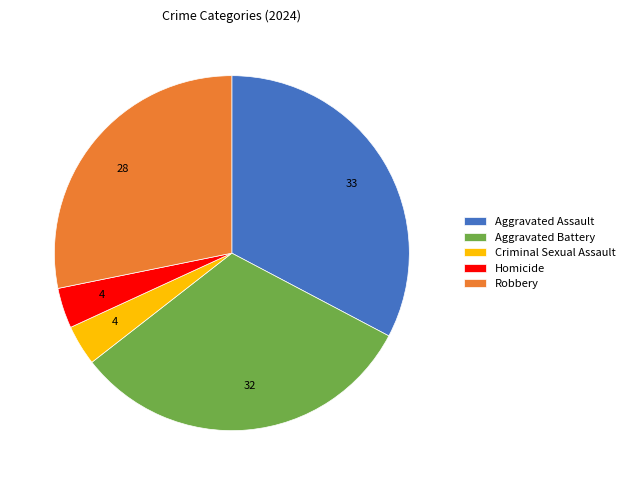

Between Homicide and Robbery, which is larger?

Robbery